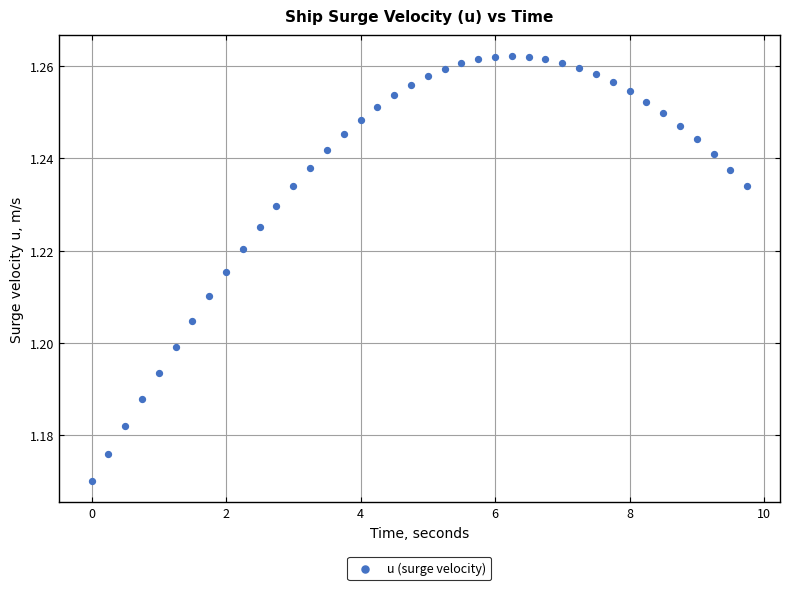

What is the range of X values (max minus min)?

9.8